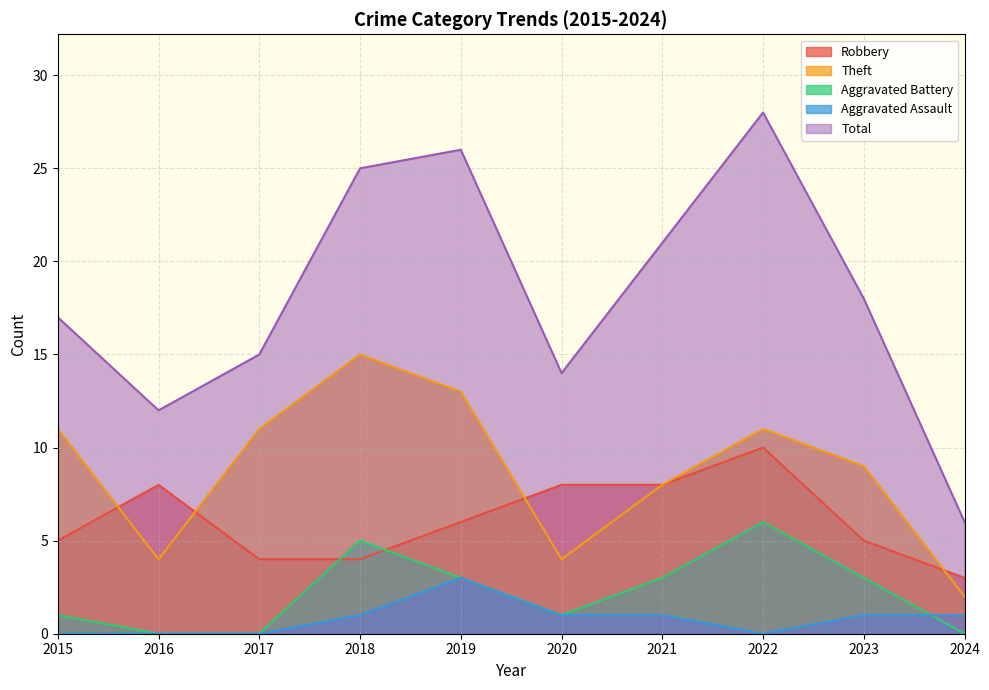

At which label is Theft closest to 8?

2021